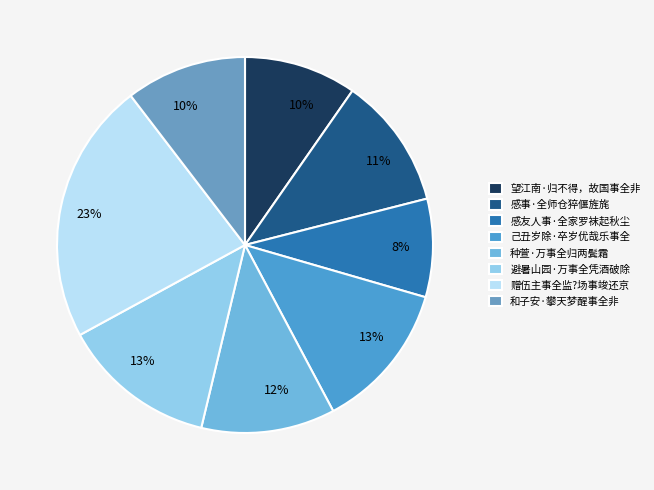

How many slices are in this pie chart?

8